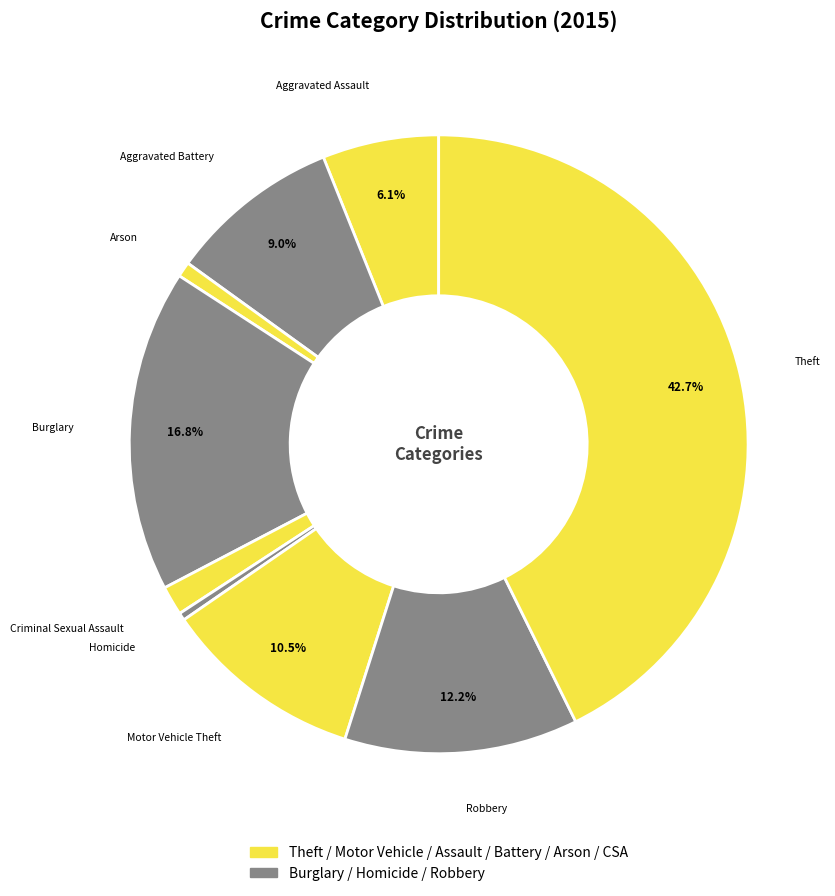

Which slice is the largest?

Theft